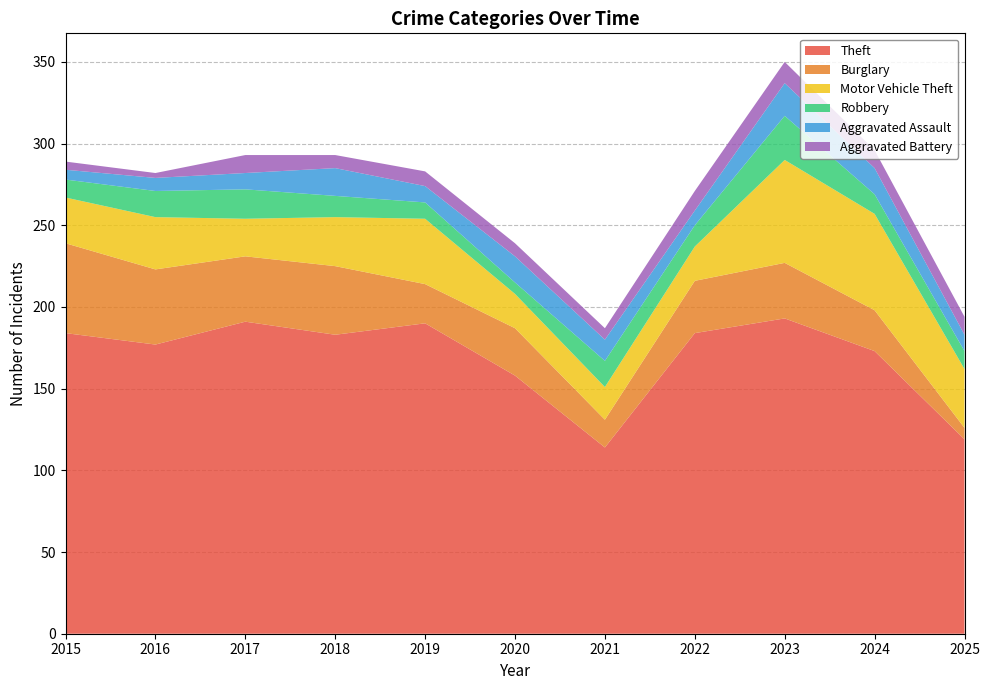

Reading right to left, what are all the values shown in this chart?

Theft: 2025=119	2024=173	2023=193	2022=184	2021=114	2020=158	2019=190	2018=183	2017=191	2016=177	2015=184
Burglary: 2025=7	2024=25	2023=34	2022=32	2021=17	2020=29	2019=24	2018=42	2017=40	2016=46	2015=55
Motor Vehicle Theft: 2025=36	2024=59	2023=63	2022=21	2021=20	2020=21	2019=40	2018=30	2017=23	2016=32	2015=28
Robbery: 2025=11	2024=12	2023=27	2022=13	2021=16	2020=7	2019=10	2018=13	2017=18	2016=16	2015=11
Aggravated Assault: 2025=10	2024=16	2023=20	2022=9	2021=13	2020=16	2019=10	2018=17	2017=10	2016=8	2015=6
Aggravated Battery: 2025=11	2024=11	2023=13	2022=12	2021=7	2020=8	2019=9	2018=8	2017=11	2016=3	2015=5